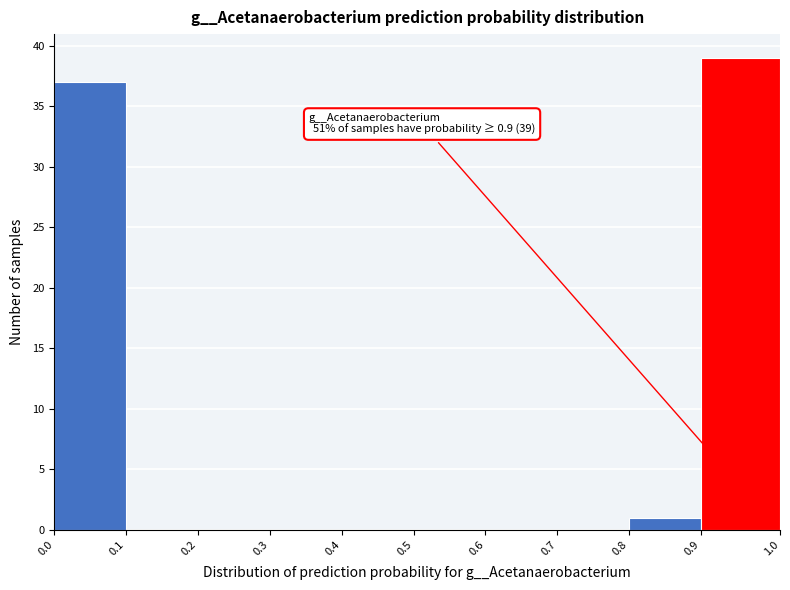

Which range on the x-axis has the tallest bar?

0.9 to 1.0